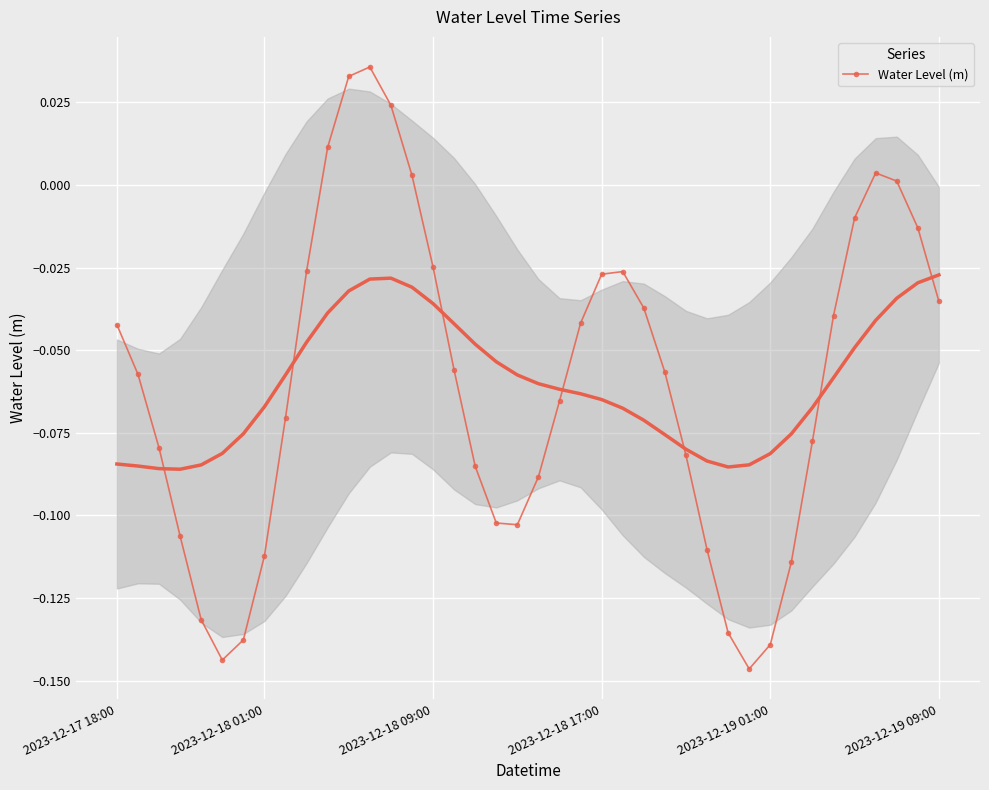

Is it true that the value at 38 is -0.0?

False